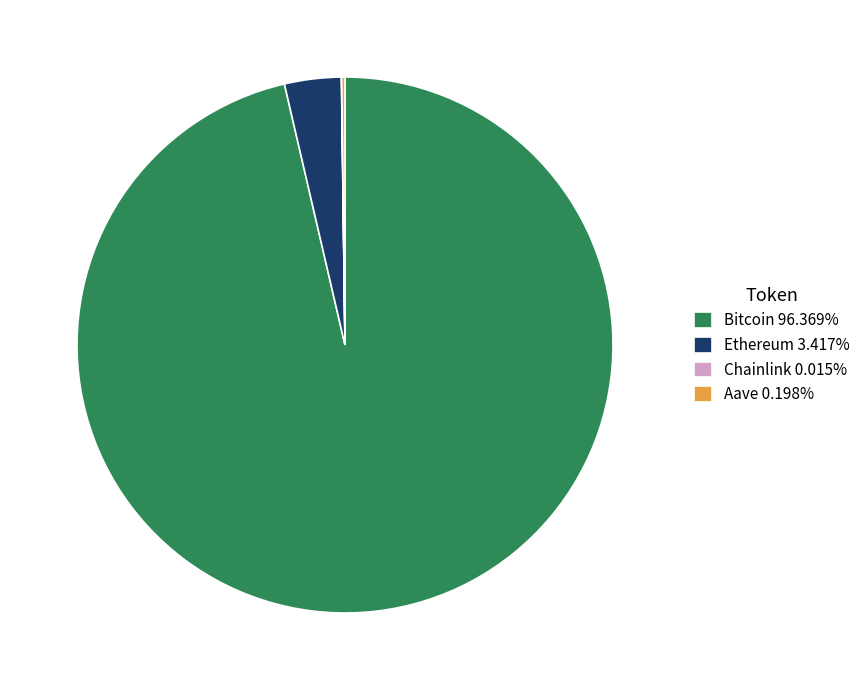

Is it true that Bitcoin is 96% of the pie?

True